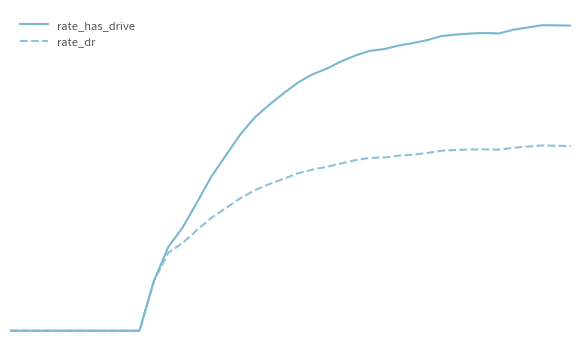

What is the value of the rate_has_drive point at the 40th from the left?

0.4